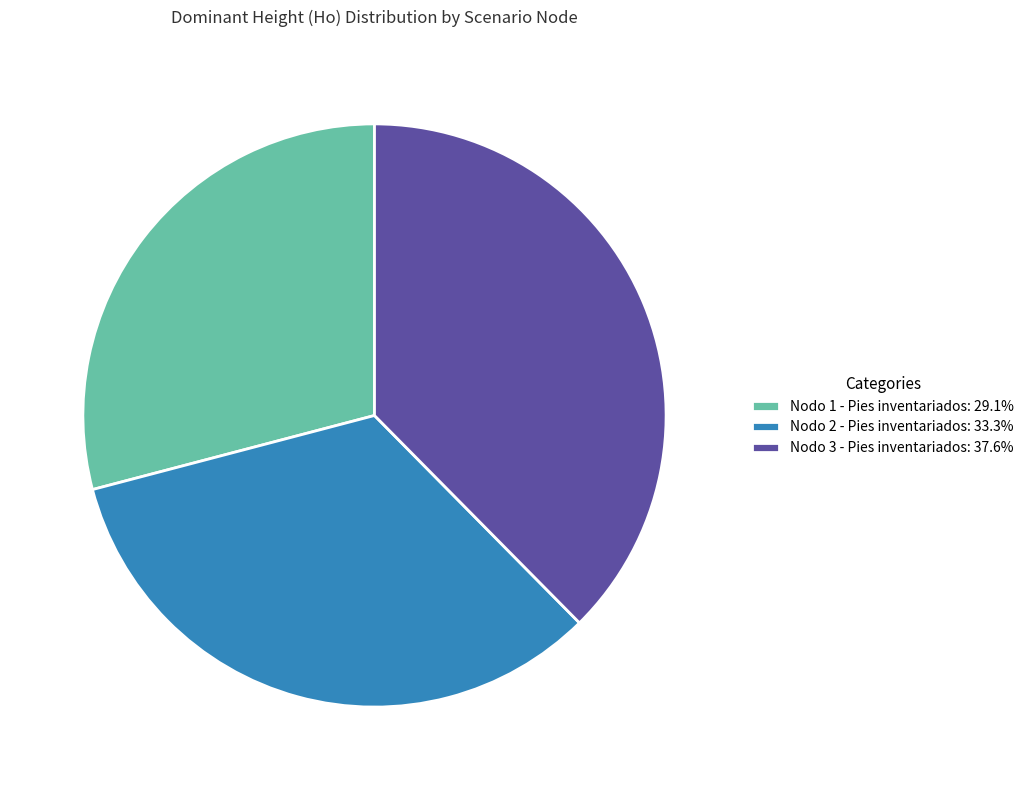

How many slices are in this pie chart?

3